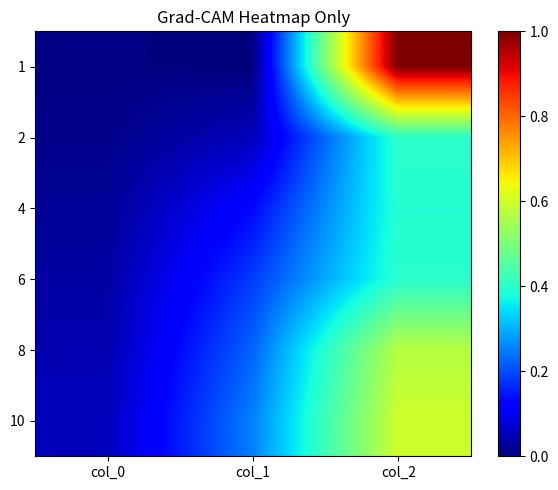

Which series has the largest total across all categories?

1